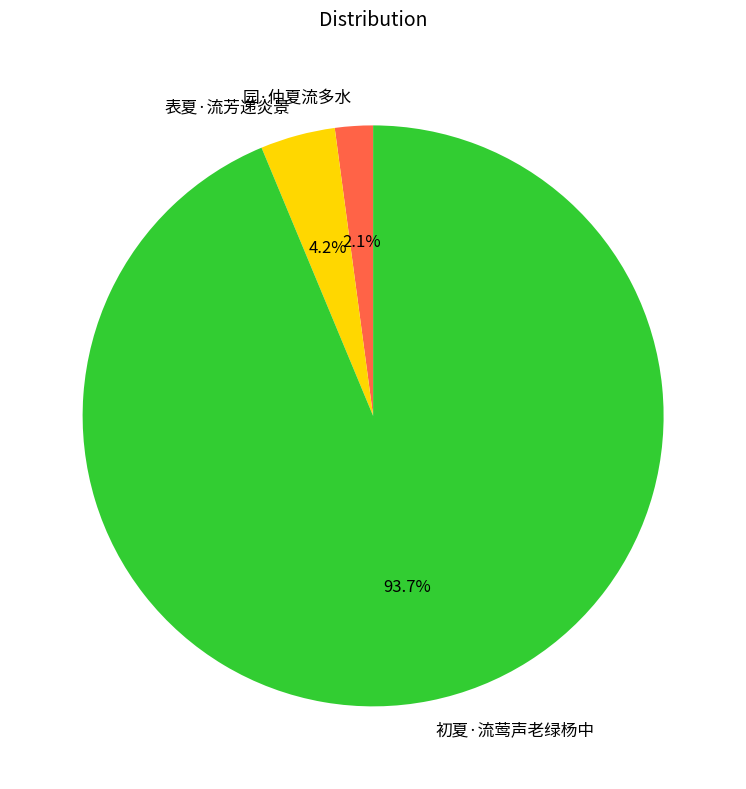

To the nearest percent, what percentage of the pie is 初夏·流莺声老绿杨中?

94%